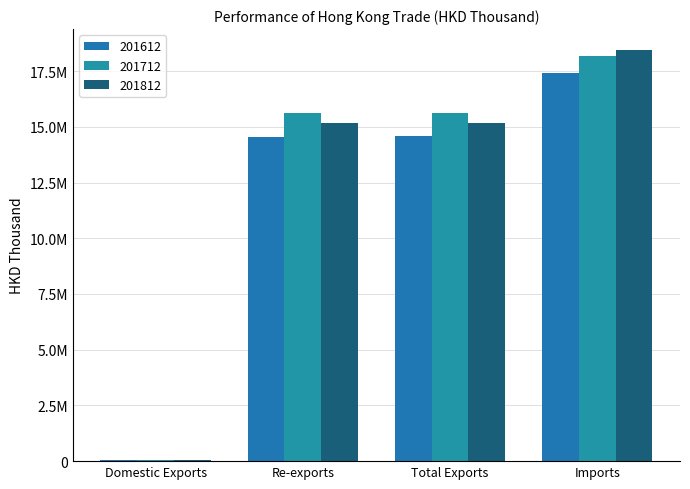

What is the approximate value of 201612 at Domestic Exports?

39539.1